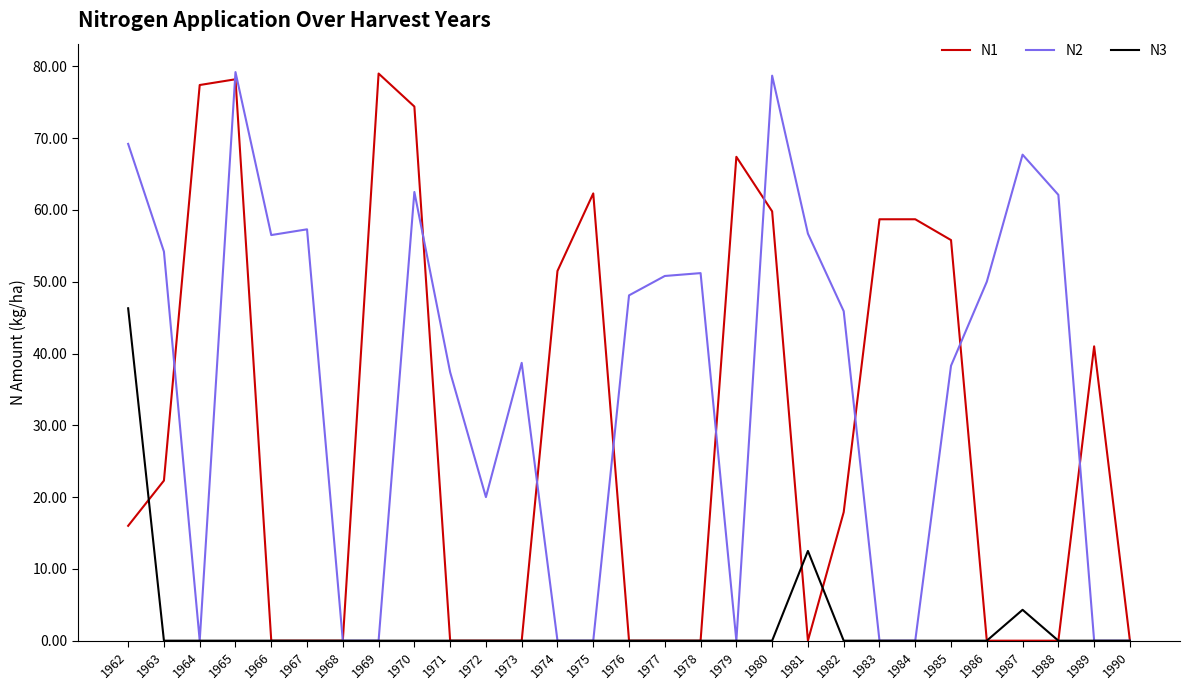

Which series changed the most between 1963 and 1970?

N1